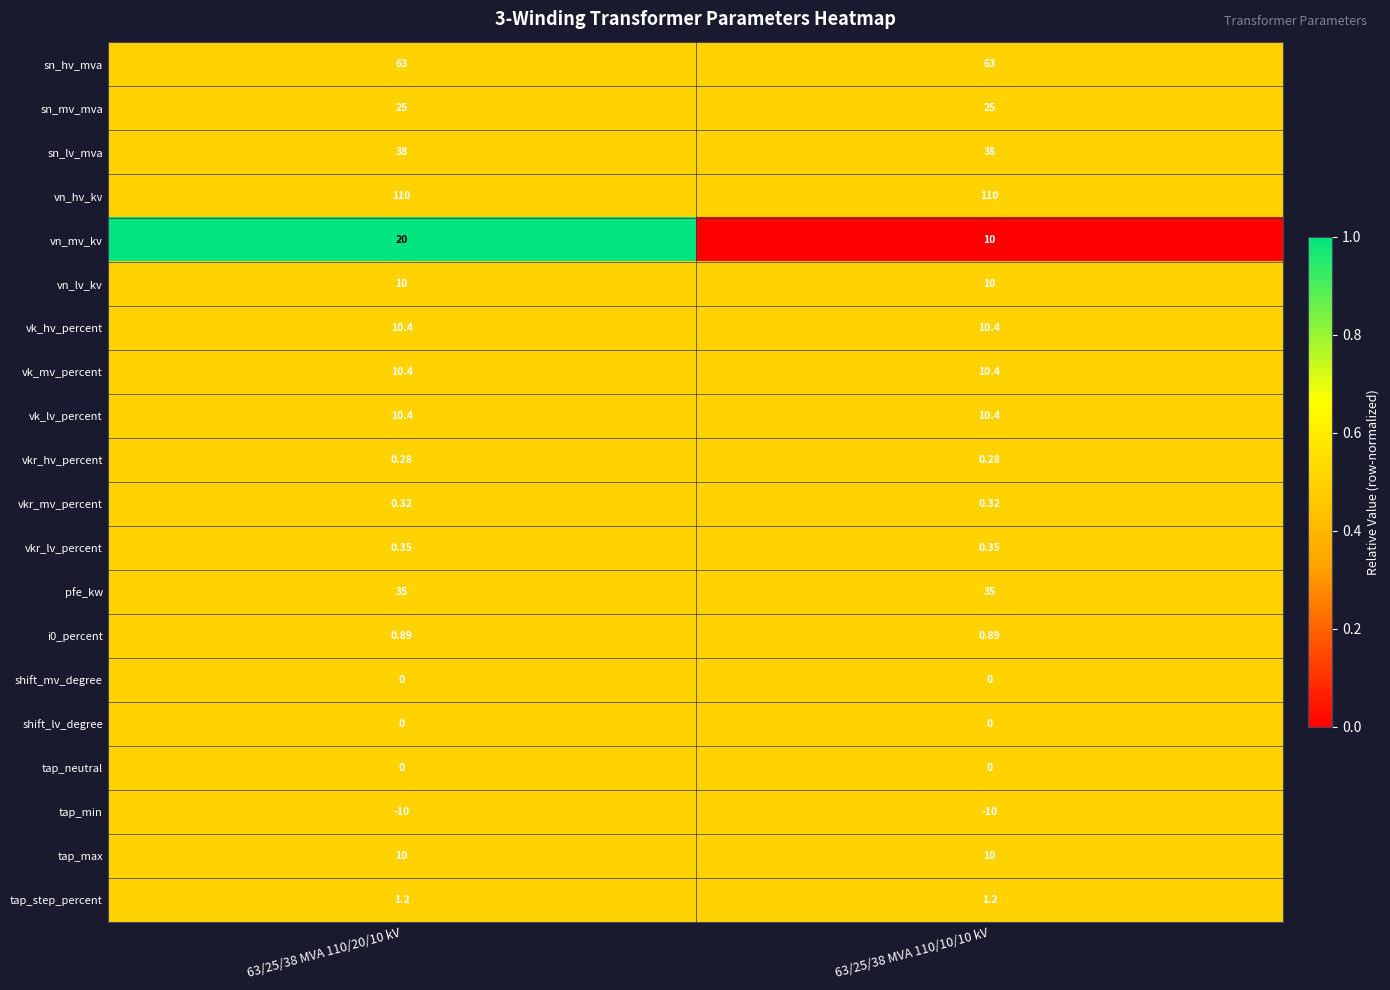

Which series changed the most between 63/25/38 MVA 110/20/10 kV and 63/25/38 MVA 110/10/10 kV?

vn_mv_kv